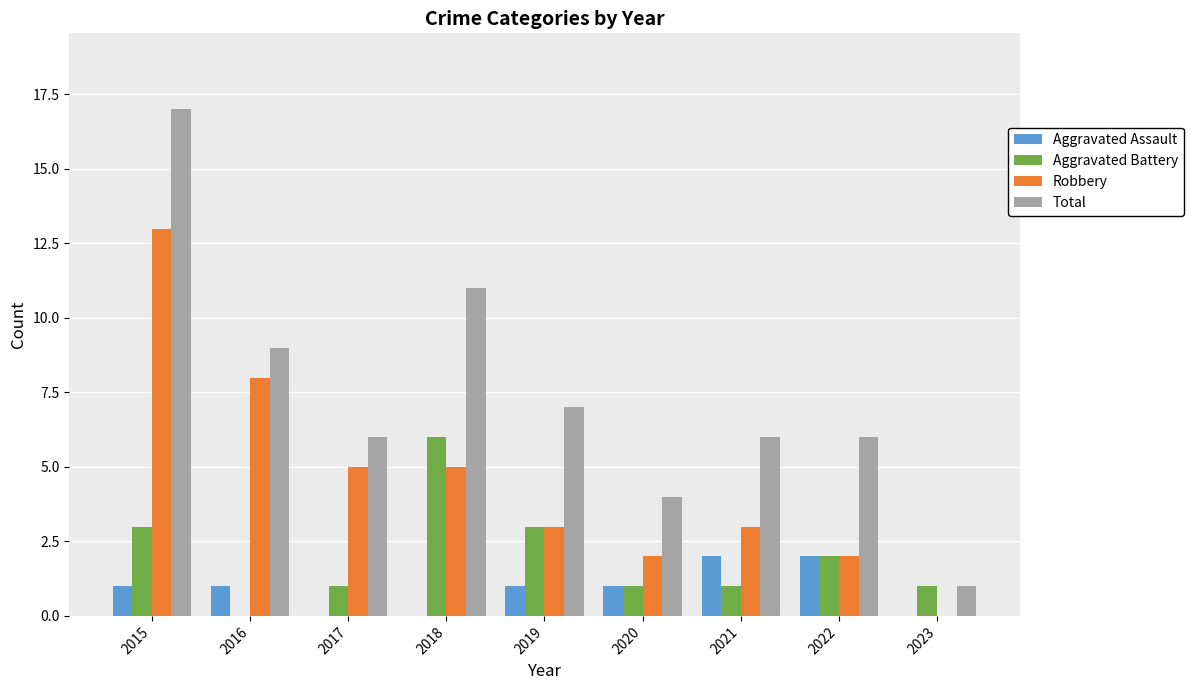

Which series has the largest range (max minus min)?

Total